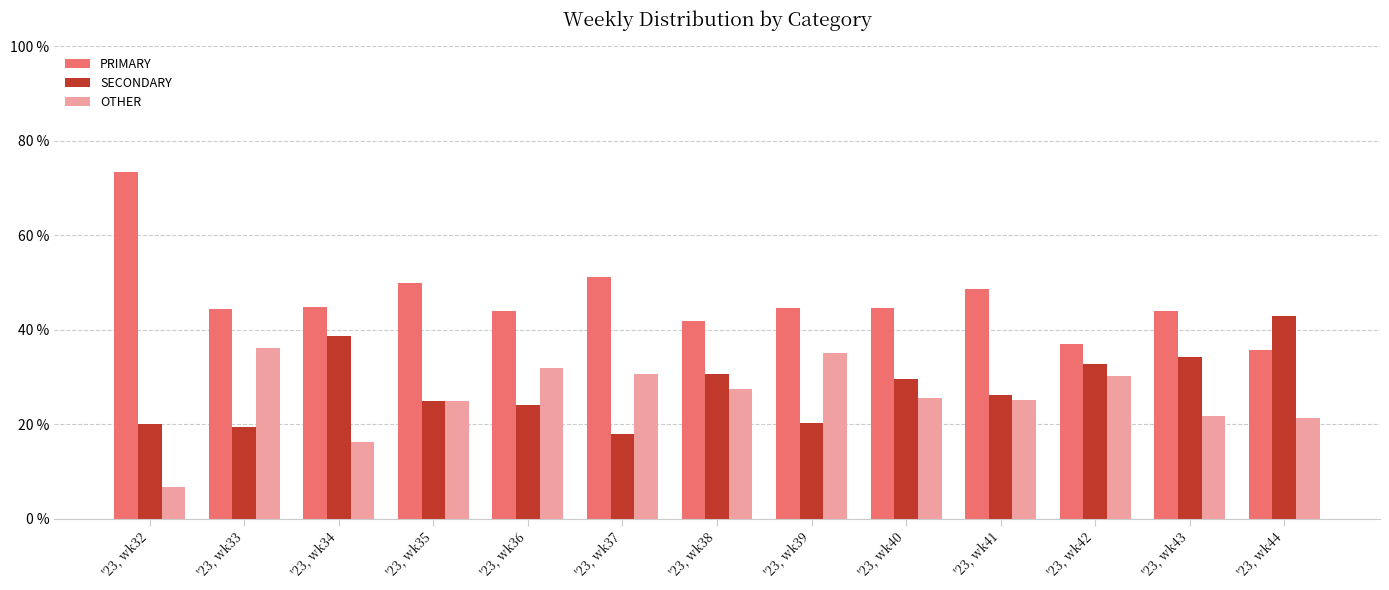

At how many categories does at least one series exceed 65?

1